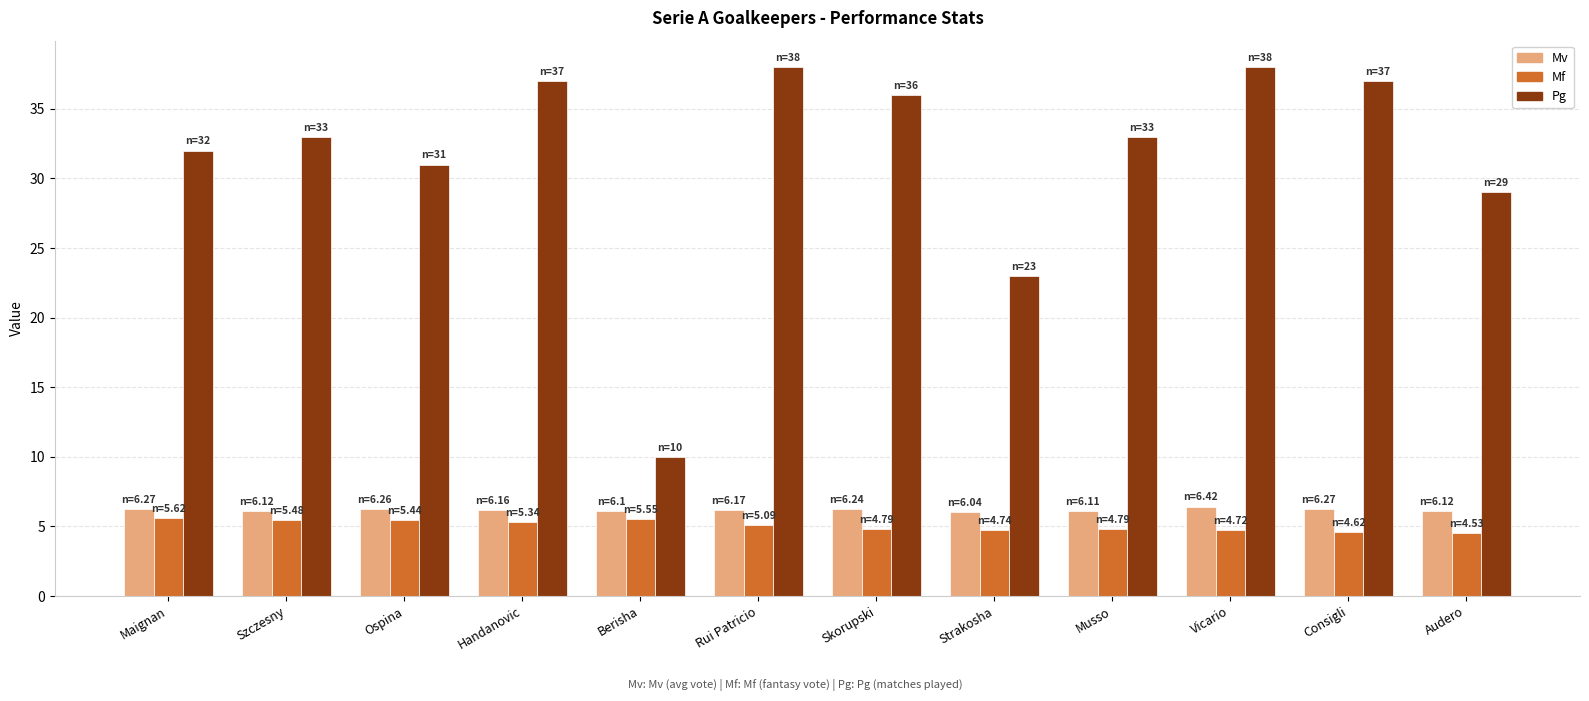

What is the maximum value shown in the chart?

38.0